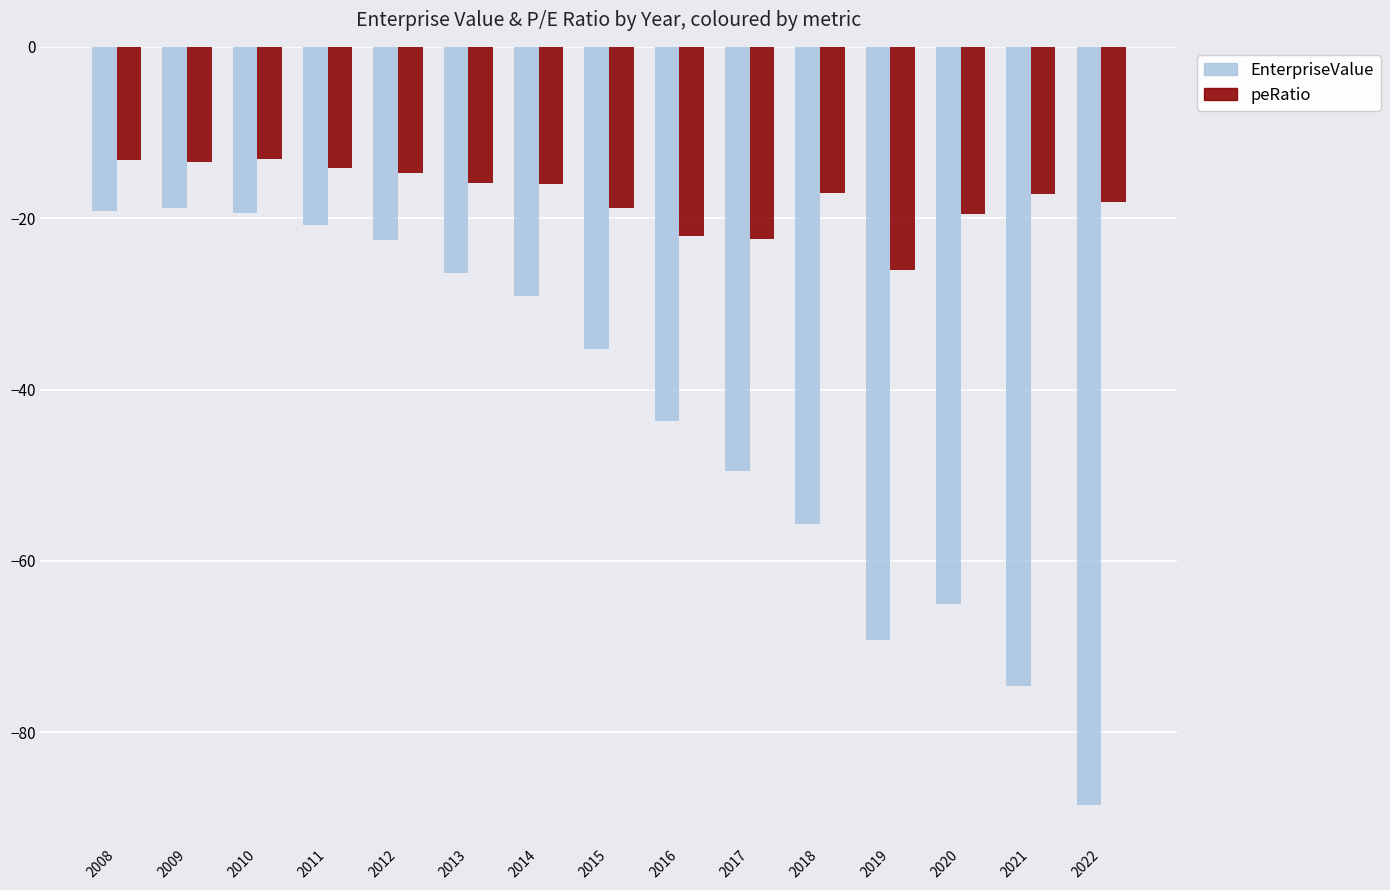

What is the total value across all series at 2008?

-32.4